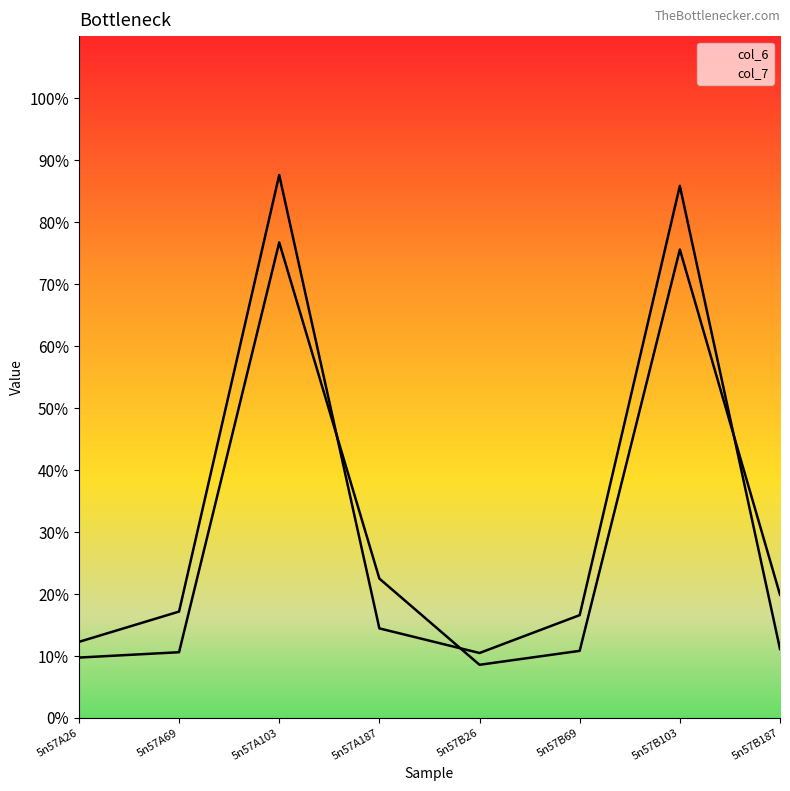

Which series has the largest total across all categories?

col_6